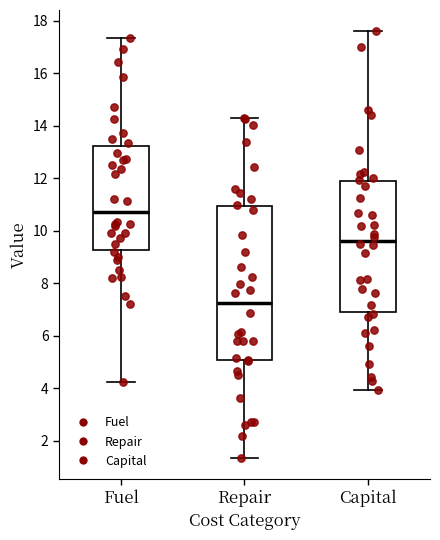

Where does the upper whisker of the box for Capital end on the y-axis? The values are not printed on the chart, so give them approximately, as read against the axis.

17.6